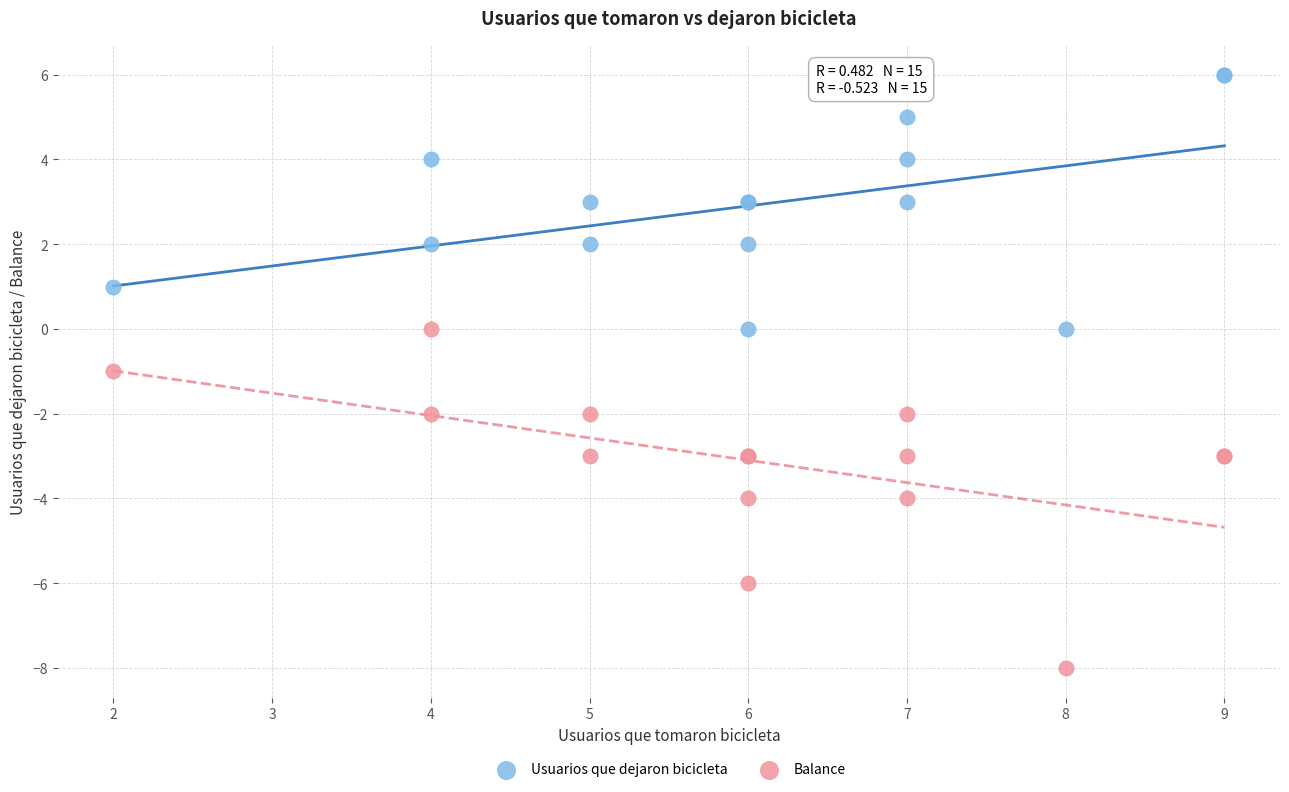

Which series has the largest Y range (max minus min)?

Balance